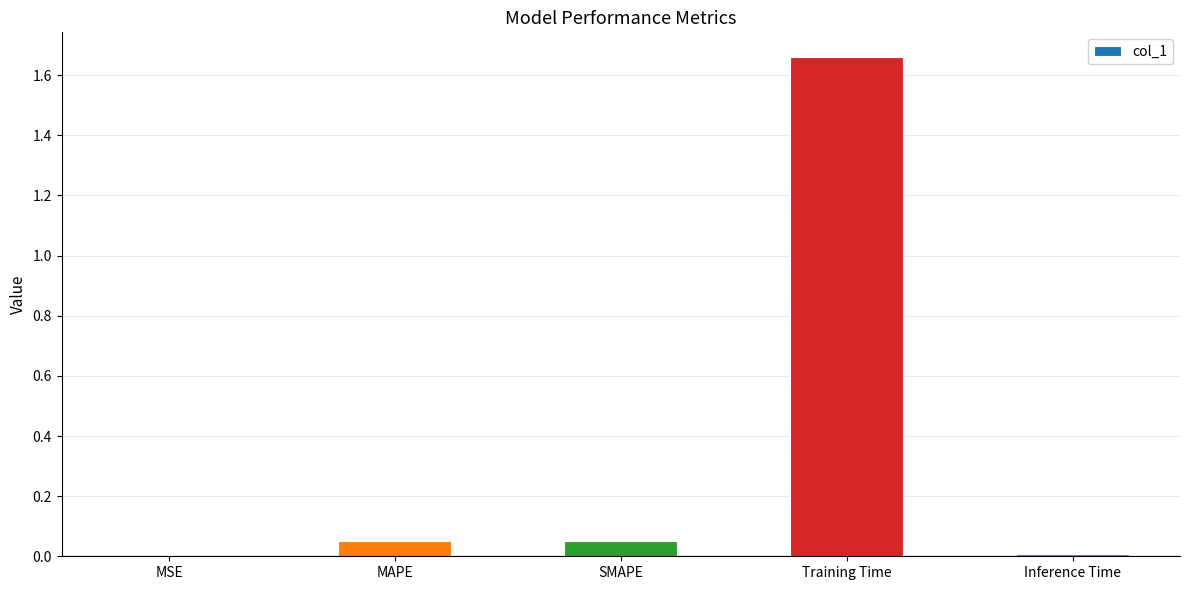

Are the bars grouped side by side (vs. stacked)?

No